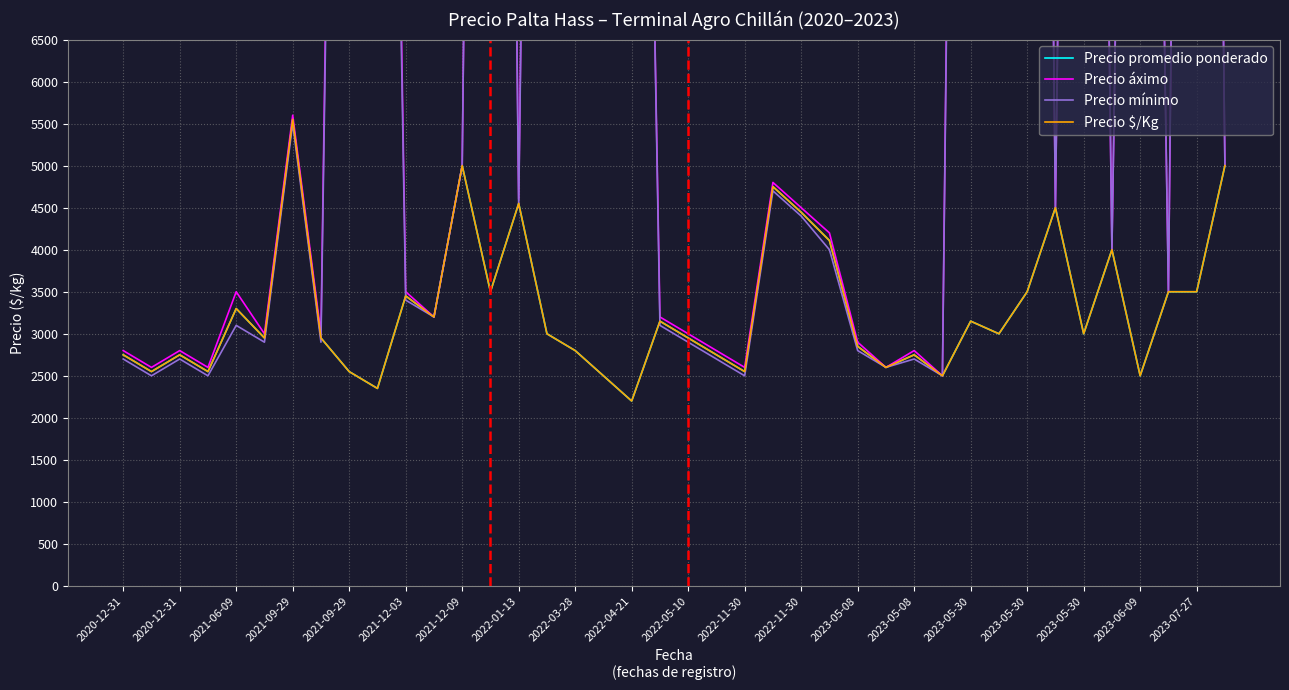

Between 2021-09-29 and 29, which series saw the biggest shift?

Precio áximo